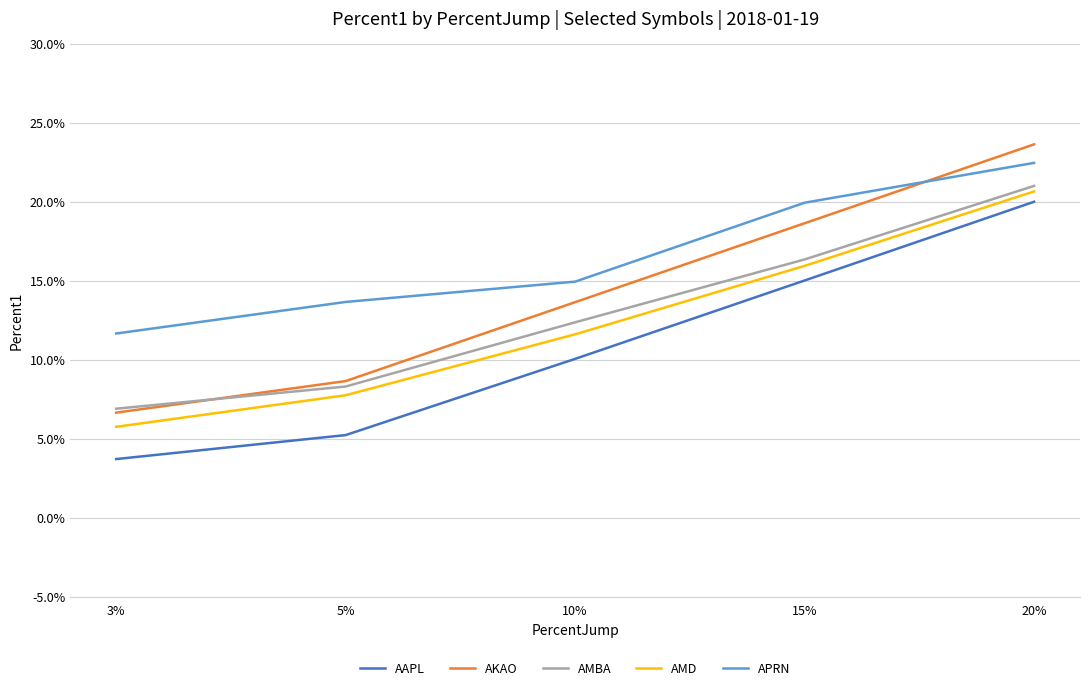

Does the chart display data point markers on the line(s)?

No